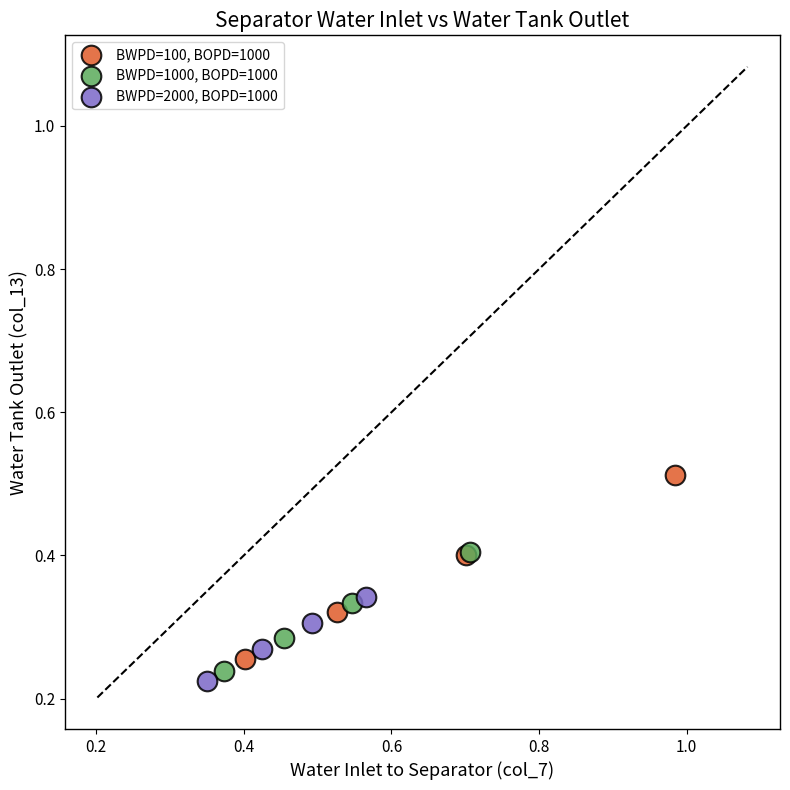

What are all the series names shown in the legend?

BWPD=100, BOPD=1000, BWPD=1000, BOPD=1000, BWPD=2000, BOPD=1000